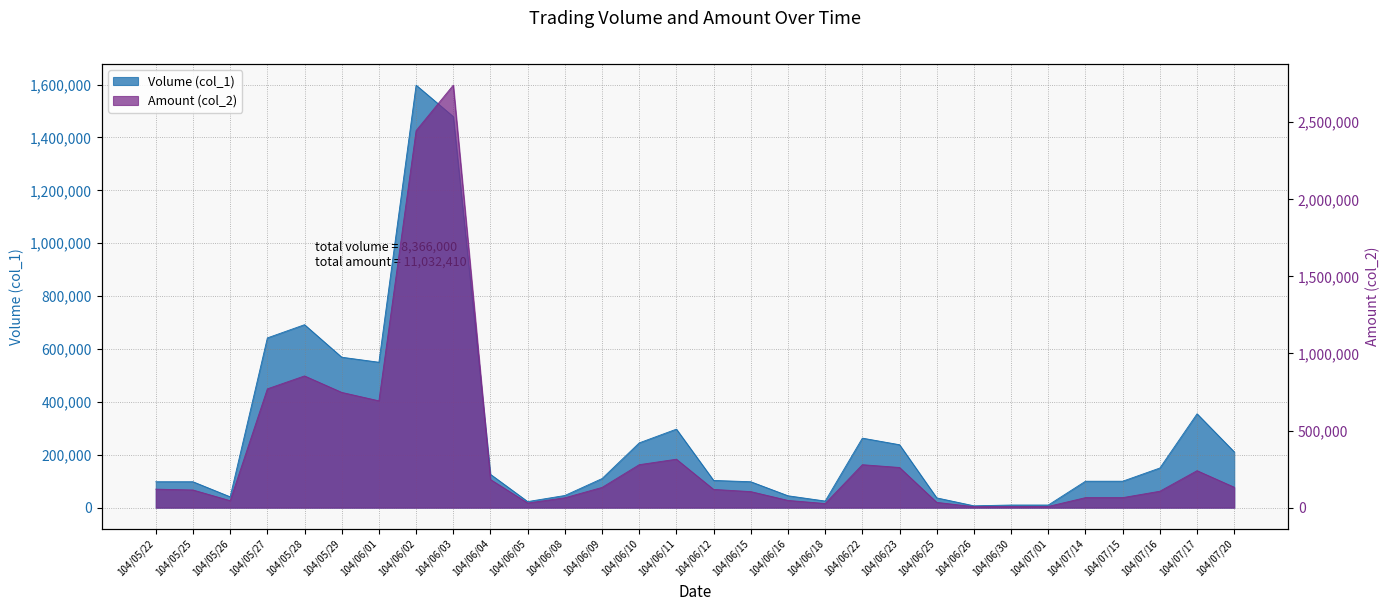

Read the Amount (col_2) value at 104/06/01.

692900